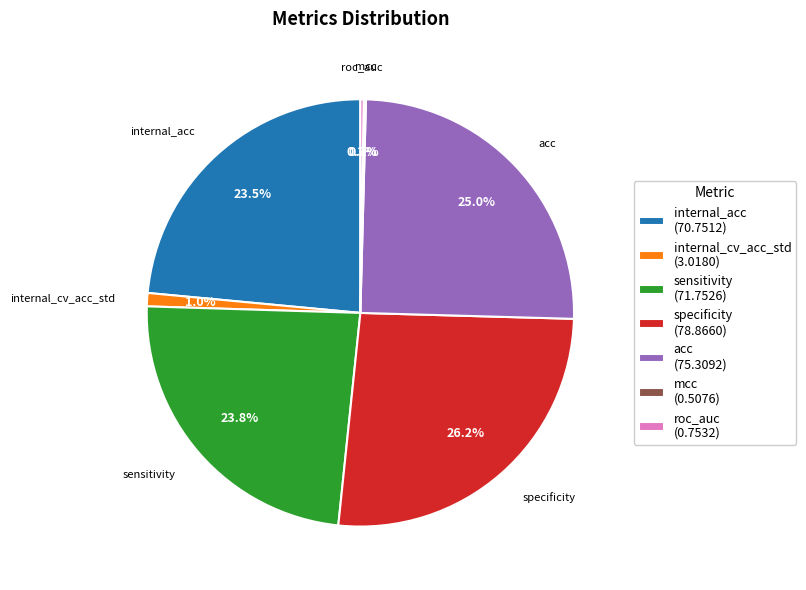

The specificity slice represents 34% of the pie. True or false?

False